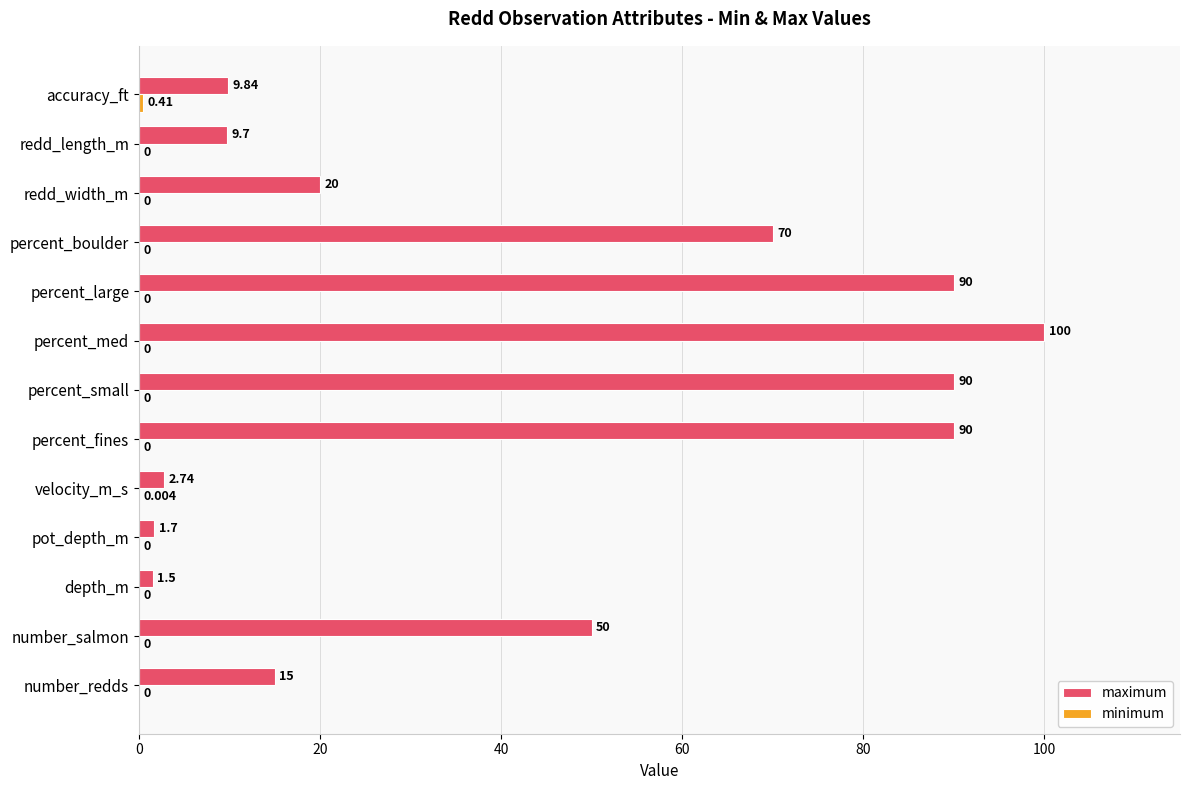

Which series changed the most between percent_fines and accuracy_ft?

maximum